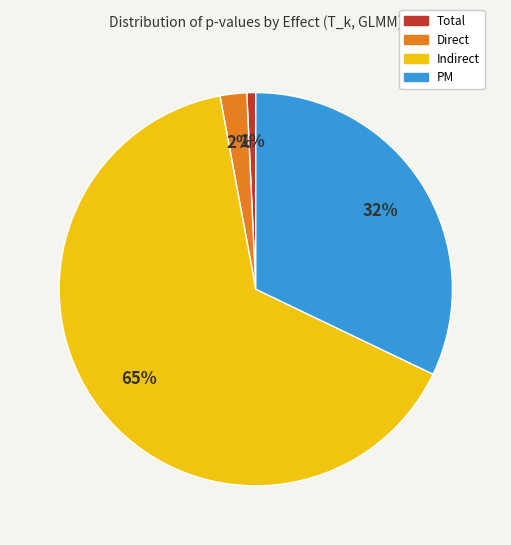

Does any single category account for the majority?

Yes